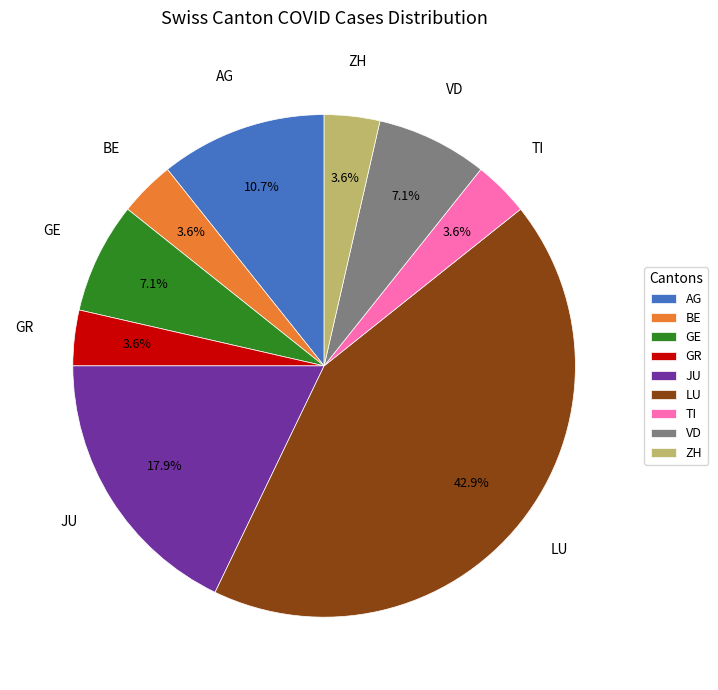

Is there any slice that represents more than half of the pie?

No